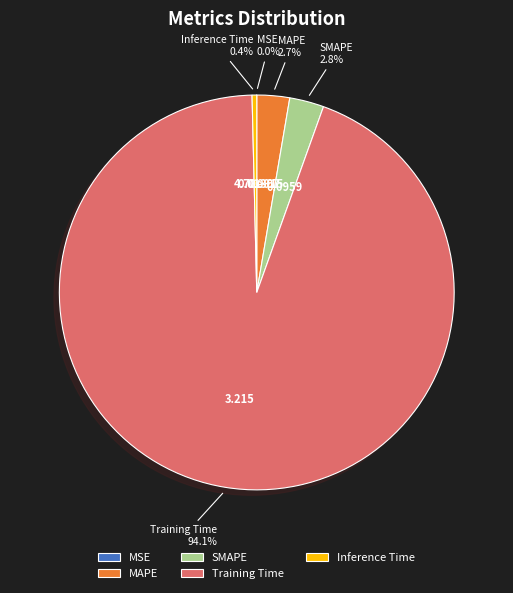

What is the majority slice?

Training Time